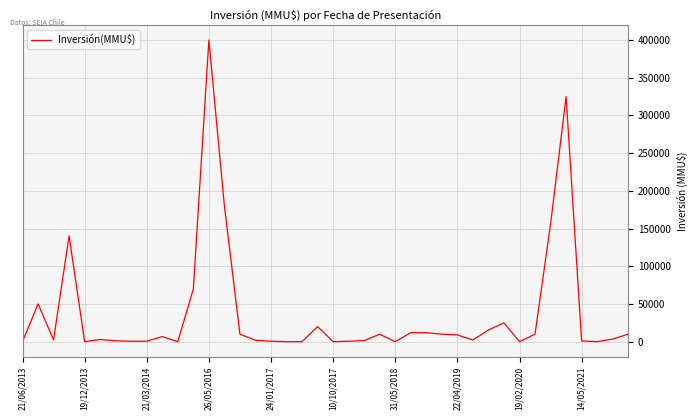

What is the difference between the maximum and minimum values?

400000